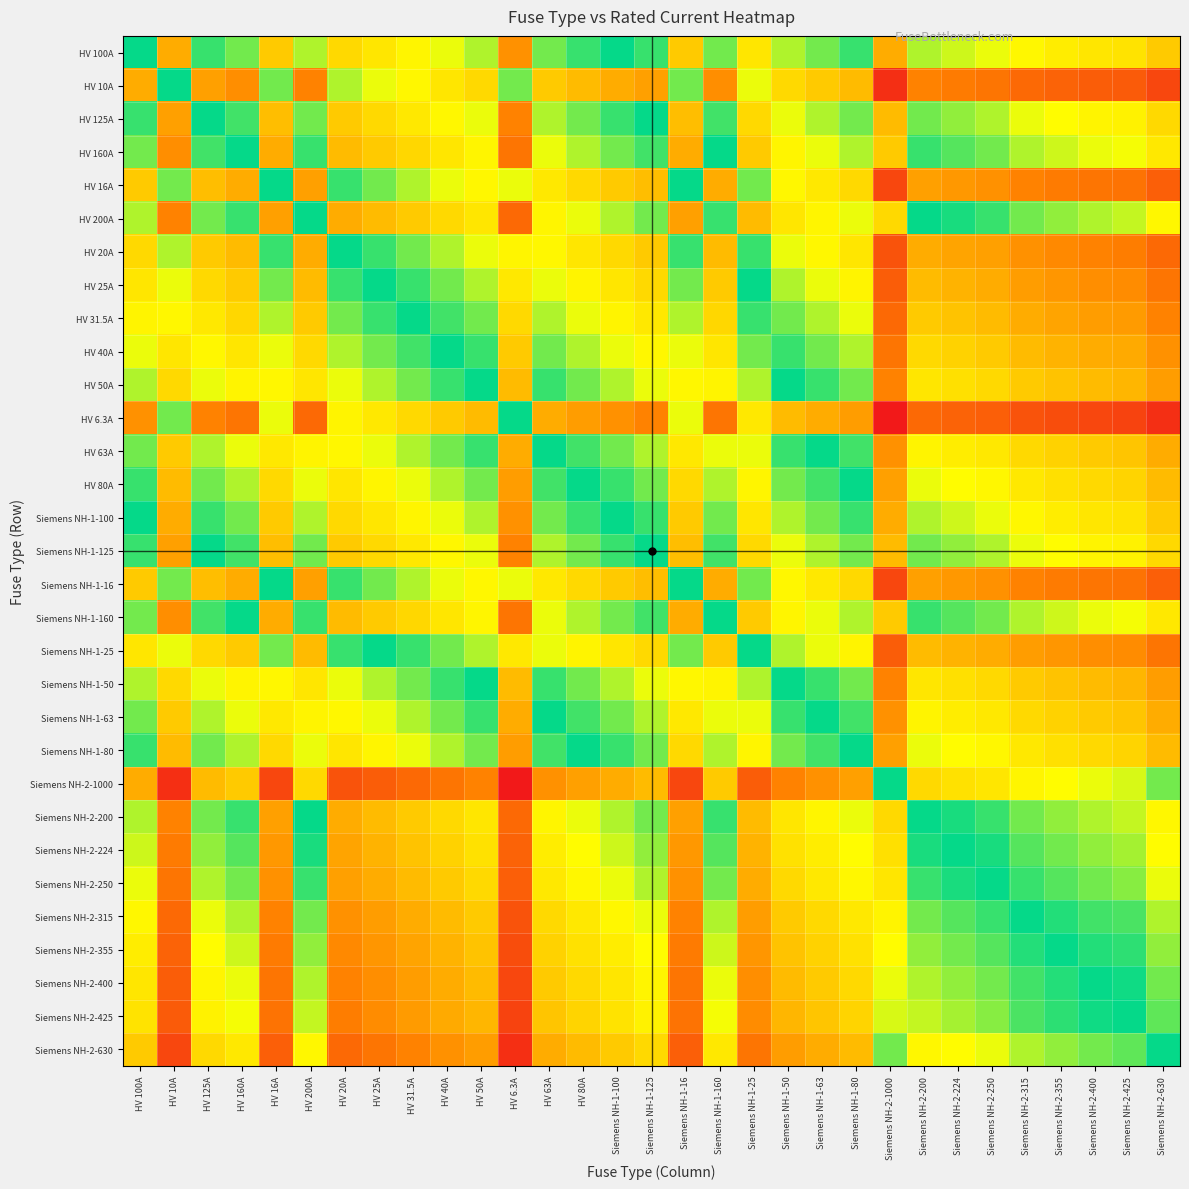

Which series has the widest spread of values?

Siemens NH-2-1000